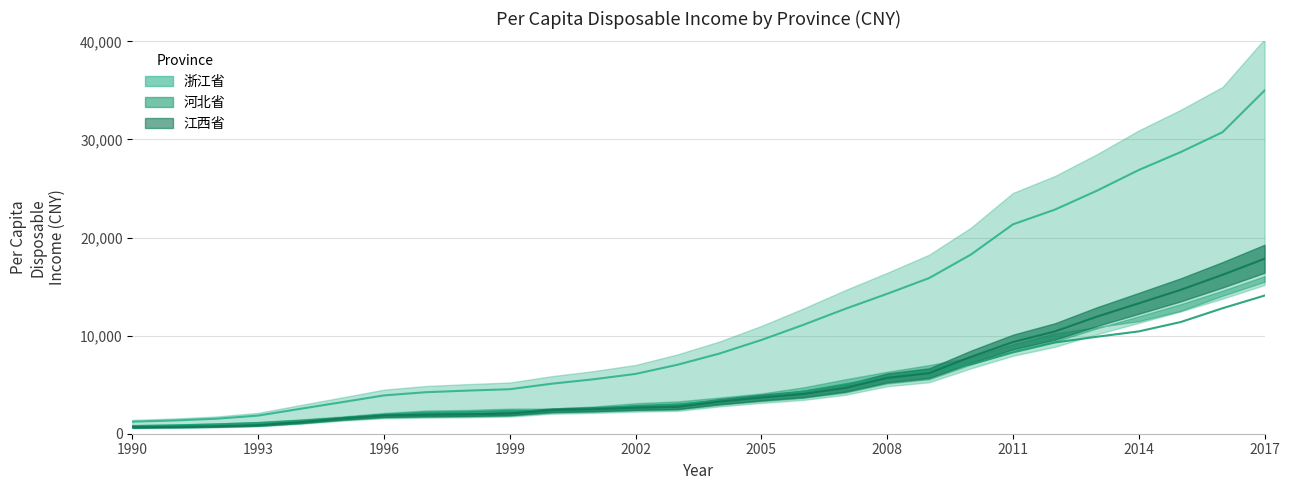

What is the approximate value of 河北省 at 2006年, to the nearest 50?

4300